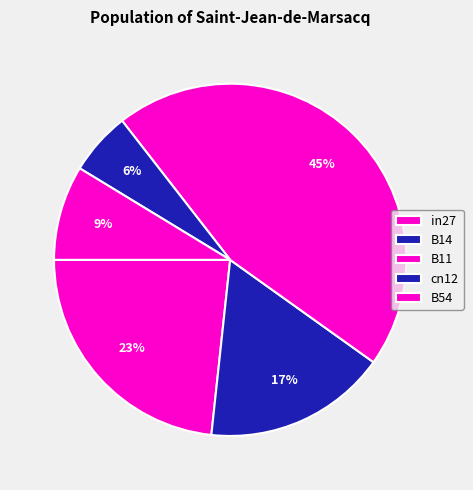

The B11 slice represents 60% of the pie. True or false?

False